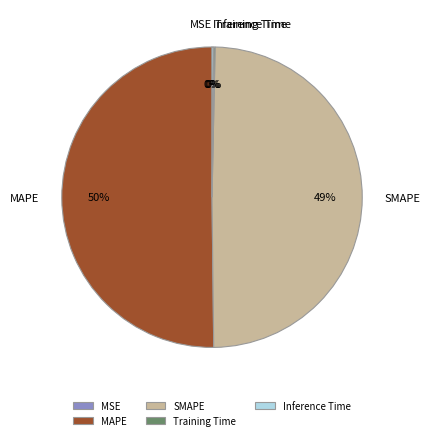

Which slice is the largest?

MAPE